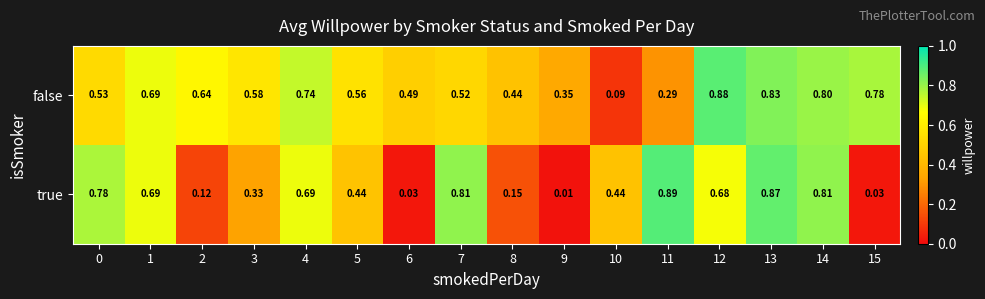

How many categories are shown in the chart?

16